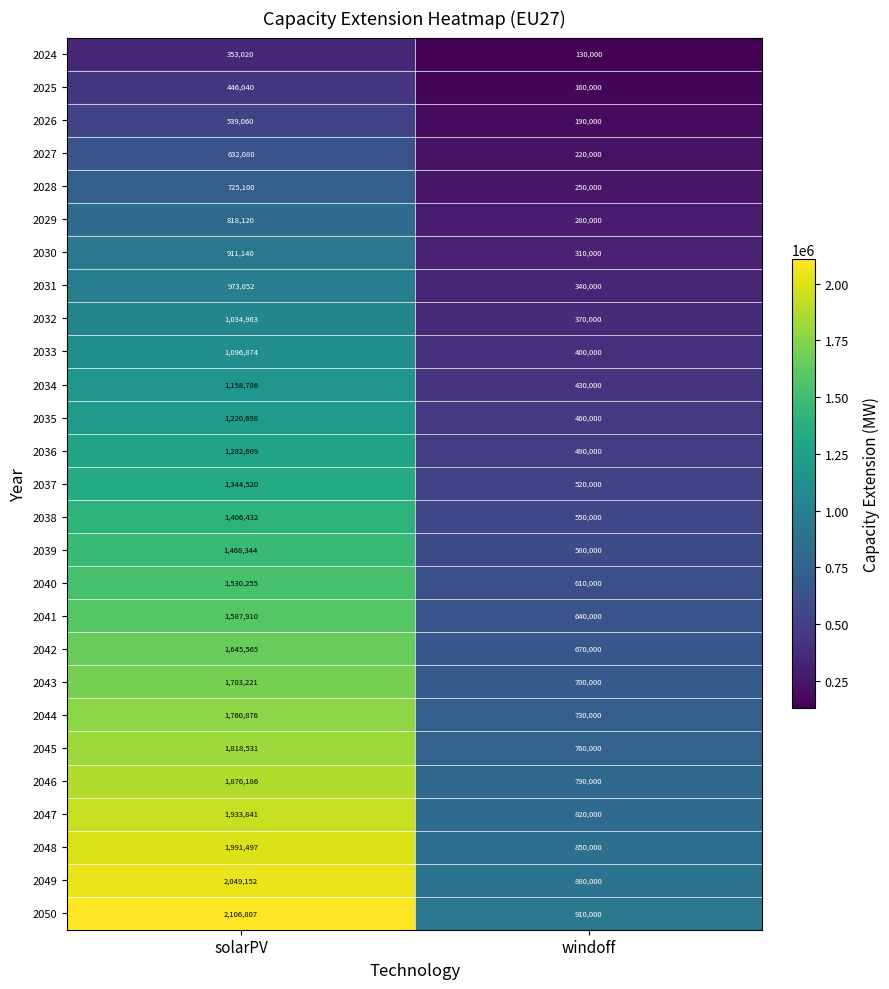

What is the difference between the 2033 values at solarPV and windoff?

696874